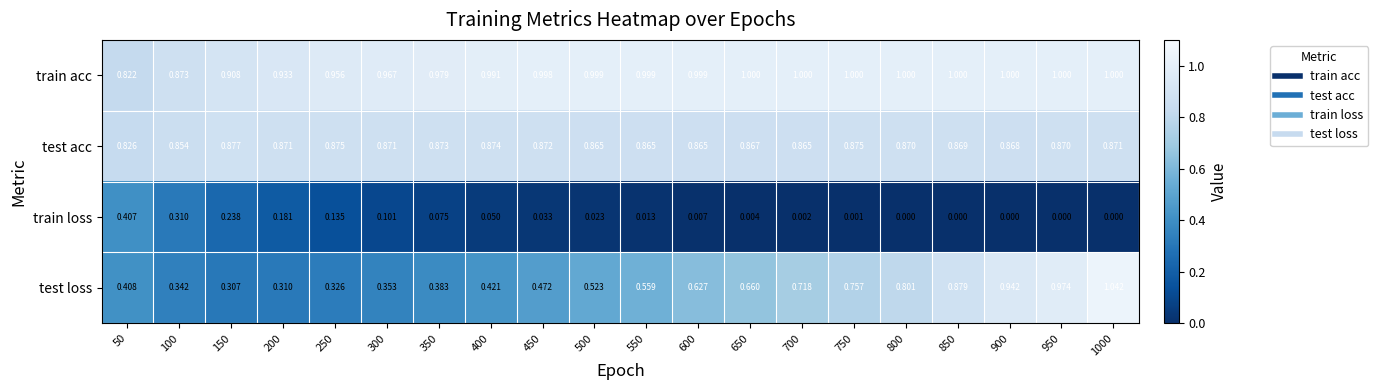

At which category is the sum across all series the highest?

1000